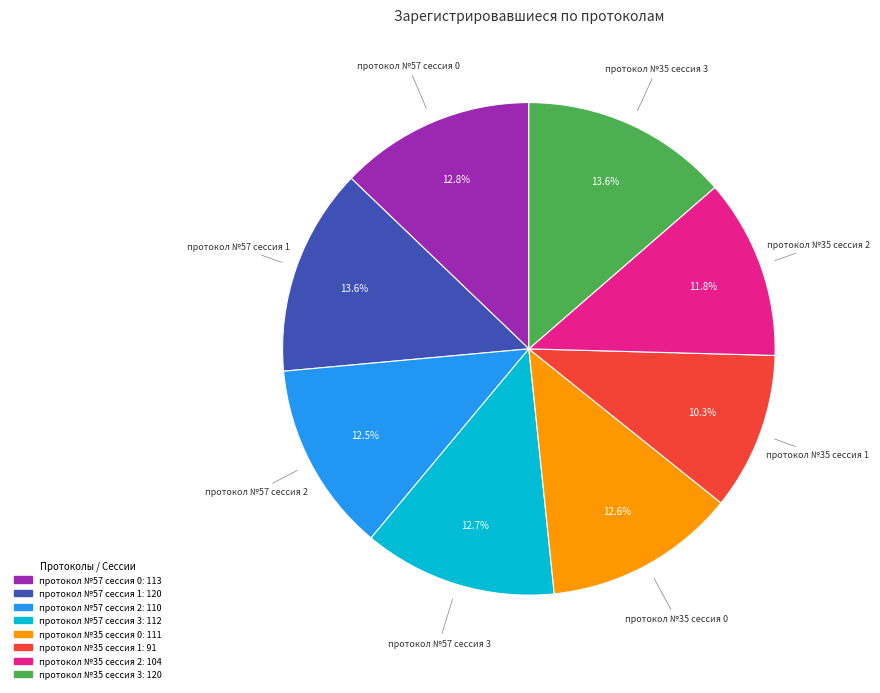

How many segments does this pie chart have?

8